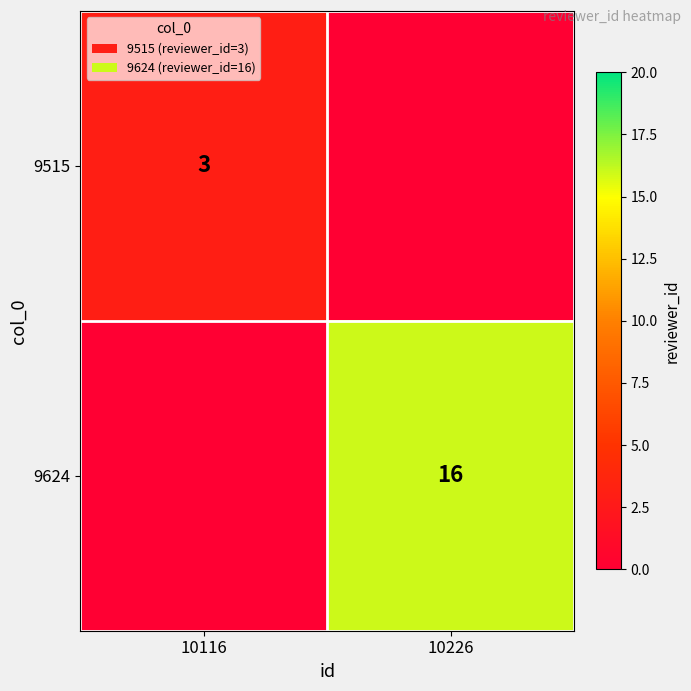

The value of 9515 at 10116 is 3. True or false?

True